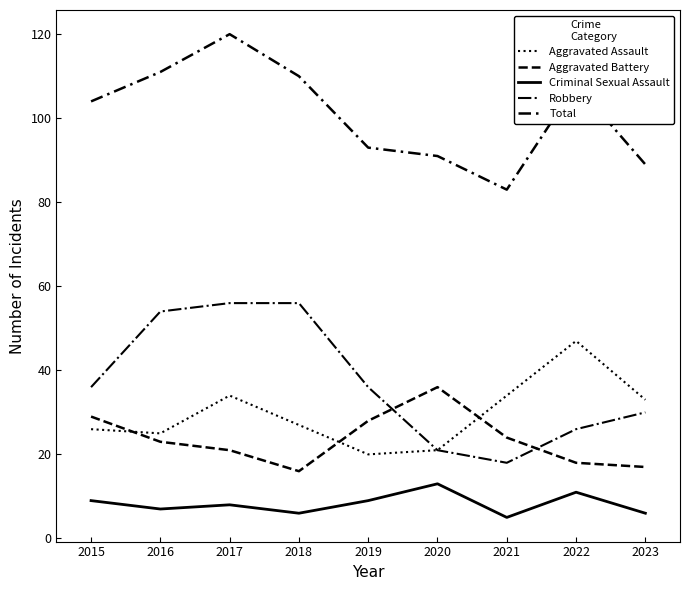

True or false: Aggravated Assault has more than 1 interior local peaks.

True